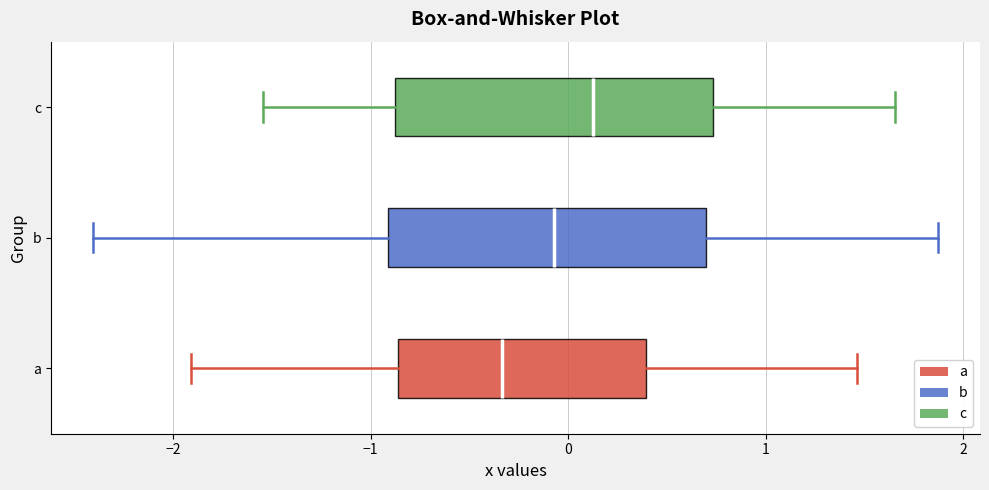

Reading bottom to top, transcribe this box plot: for each box, give where its median line is, the range the box spans, and where its two whiskers end, as read against the x-axis. The values are not printed on the chart, so give them approximately, as read against the axis.

a: median -0.3, box -0.9 to 0.4, whiskers -1.9 to 1.5
b: median -0.1, box -0.9 to 0.7, whiskers -2.4 to 1.9
c: median 0.1, box -0.9 to 0.7, whiskers -1.5 to 1.7